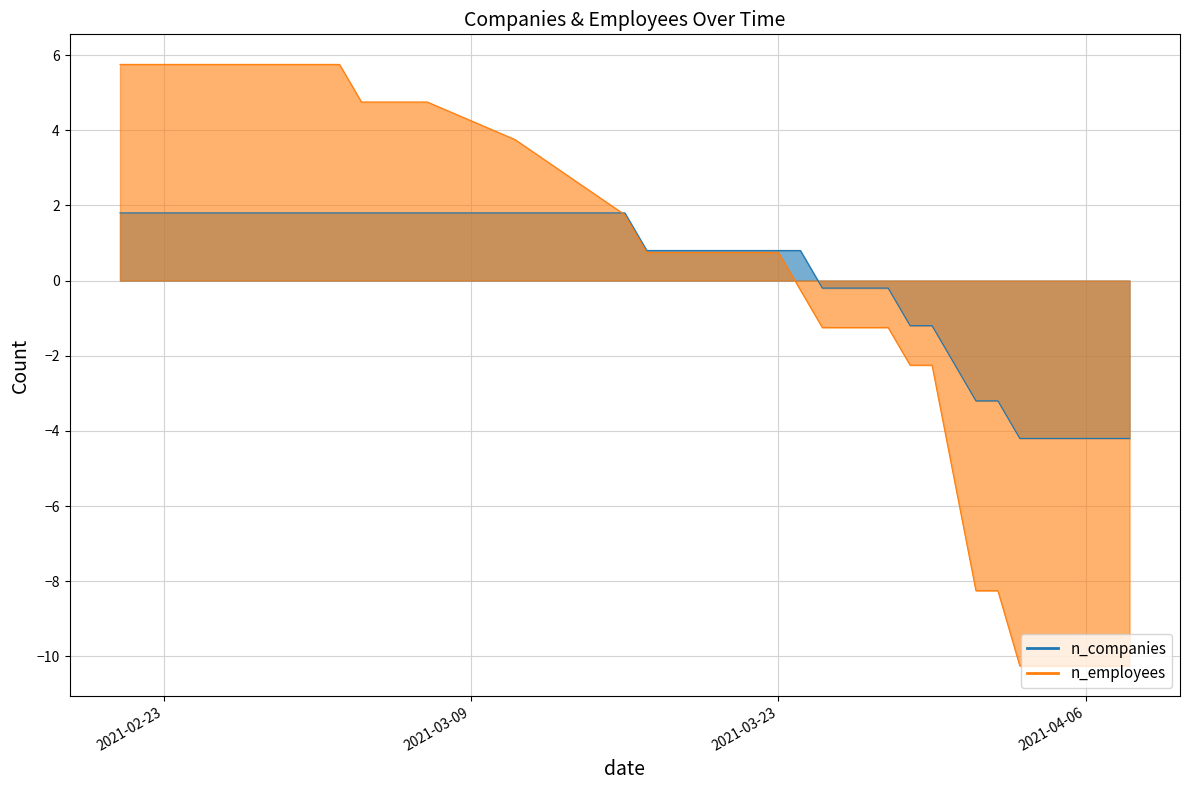

Reading left to right, list all the values displayed in this chart.

n_companies: 1.8	1.8	1.8	1.8	1.8	1.8	1.8	1.8	1.8	1.8	1.8	1.8	1.8	1.8	1.8	1.8	1.8	0.8	0.8	0.8	0.8	0.8	0.8	0.8	0.8	-0.2	-0.2	-0.2	-0.2	-1.2	-1.2	-2.2	-3.2	-3.2	-4.2	-4.2	-4.2	-4.2	-4.2	-4.2
n_employees: 5.8	5.8	5.8	5.8	5.8	5.8	5.8	5.8	5.8	5.8	5.8	4.8	4.8	4.8	4.8	3.8	1.8	0.8	0.8	0.8	0.8	0.8	0.8	0.8	-0.2	-1.2	-1.2	-1.2	-1.2	-2.2	-2.2	-5.2	-8.2	-8.2	-10.2	-10.2	-10.2	-10.2	-10.2	-10.2